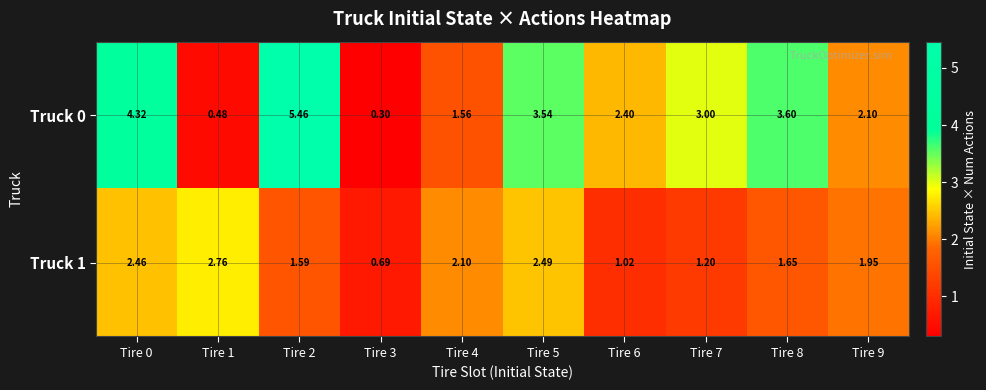

Is the value of Truck 0 at Tire 8 greater than the value of Truck 1 at Tire 7?

Yes